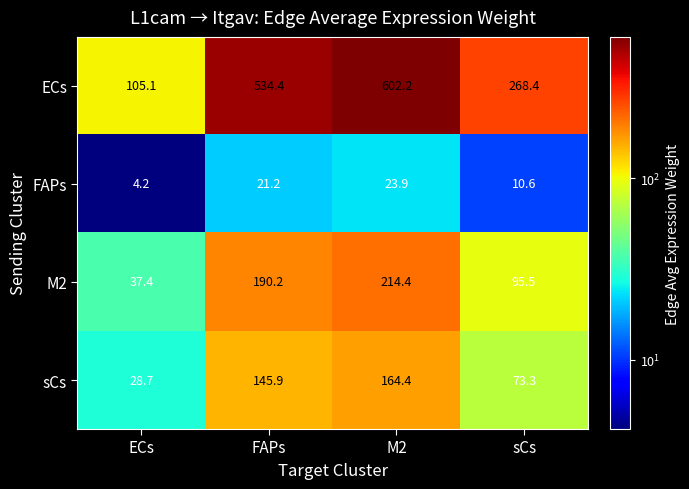

What is the smallest value displayed?

4.2